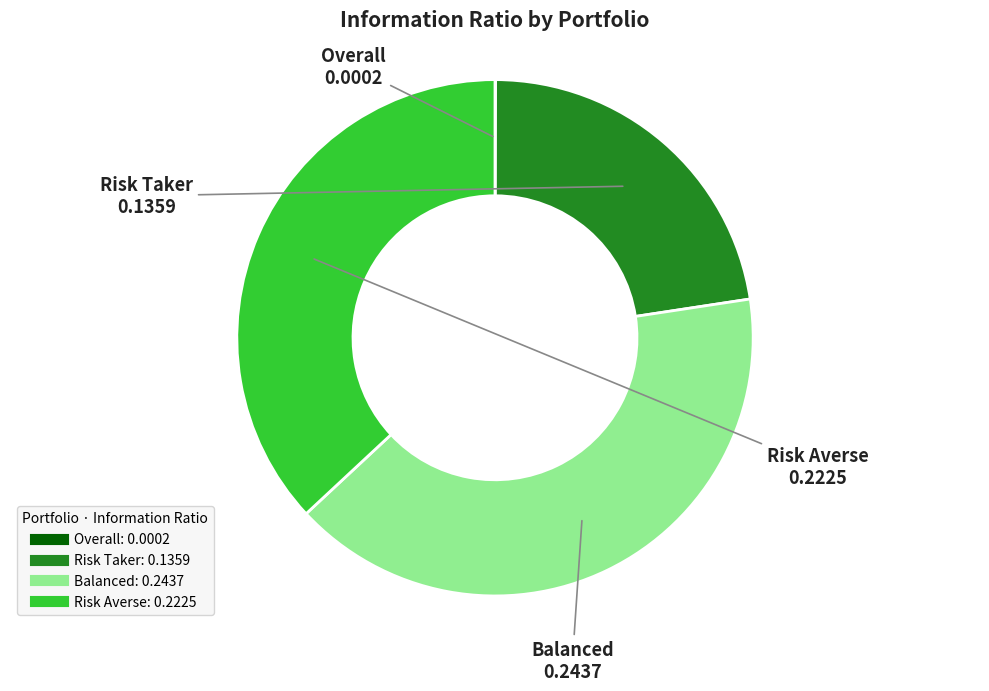

Is the sum of Risk Averse and Risk Taker greater than half?

Yes